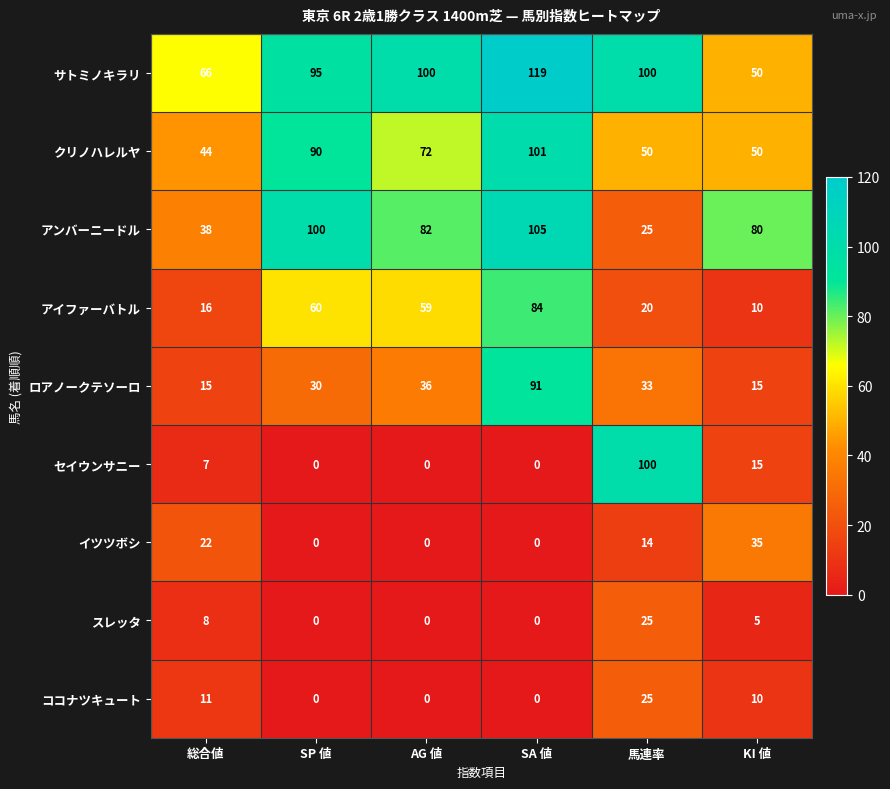

What is the spread (max minus min) of values at AG 値?

100